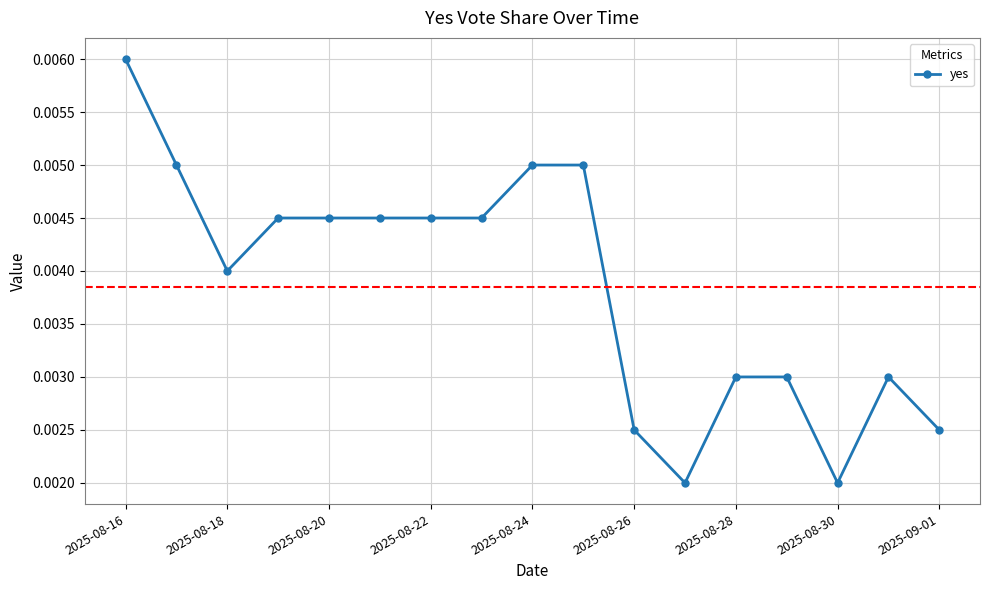

How many values are between 0 and 1?

17